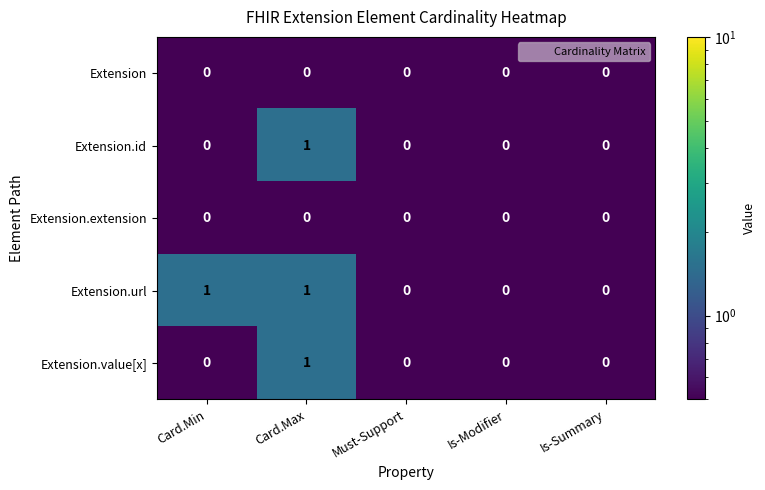

Which series has the largest total across all categories?

Extension.url